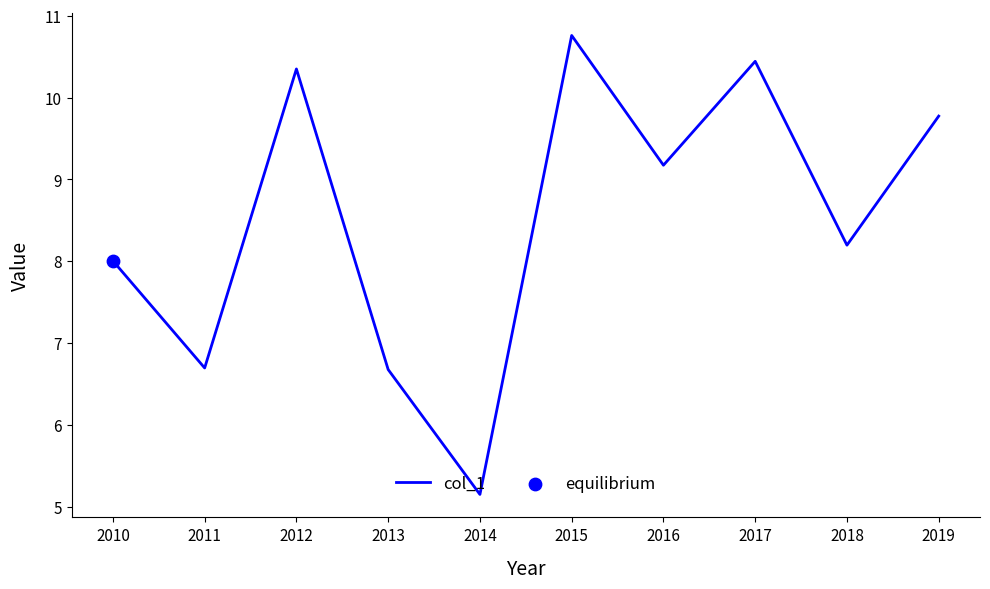

Which has a higher value, 2014 or 2017?

2017